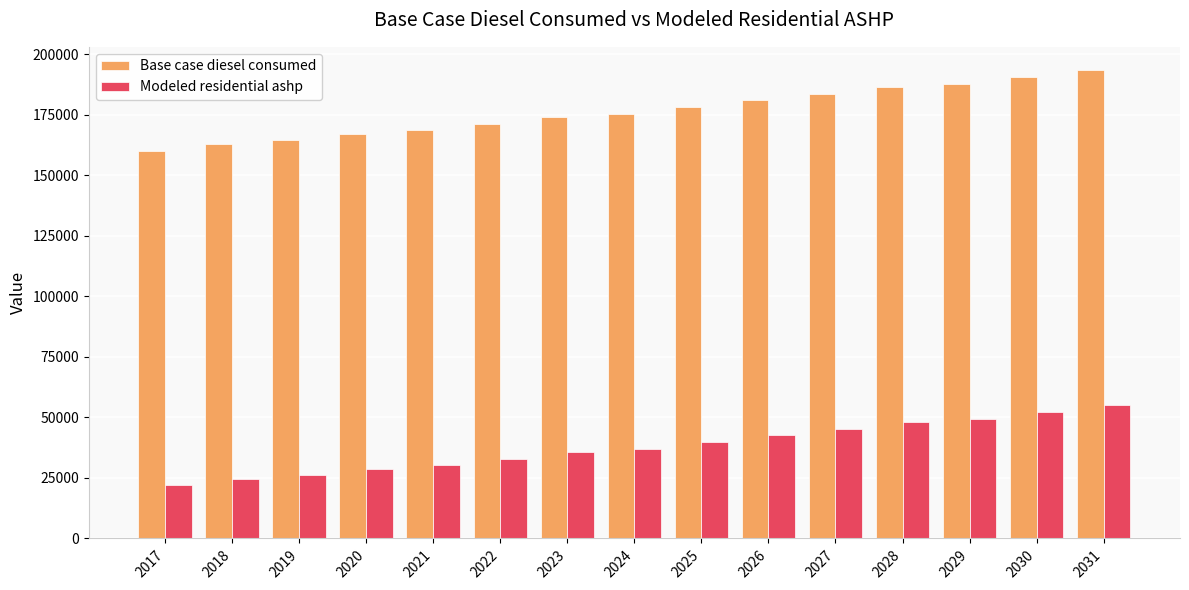

What is the difference between the highest and lowest values at 2018?

138291.6